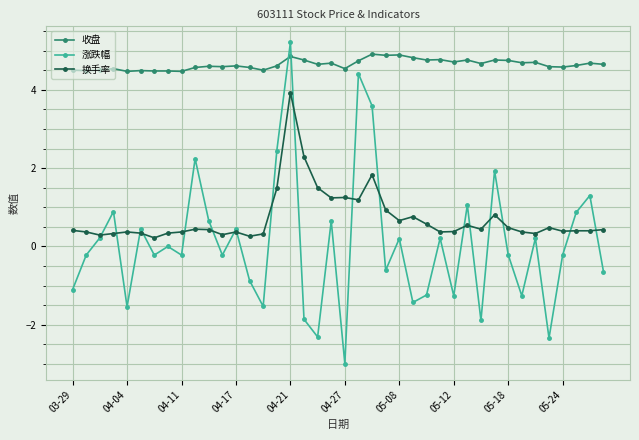

Which series ends up on top after the final intersection of 收盘 and 涨跌幅?

收盘